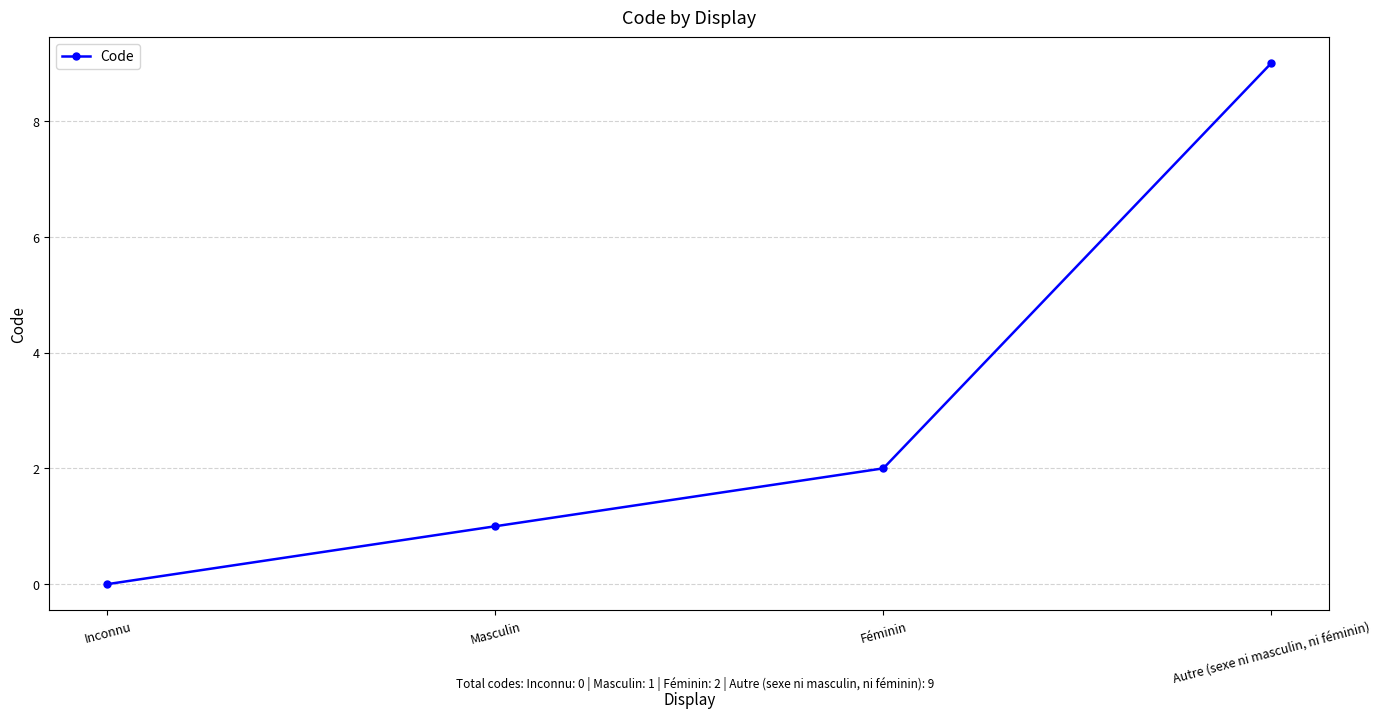

The chart shows a value of 2 at Masculin. True or false?

False